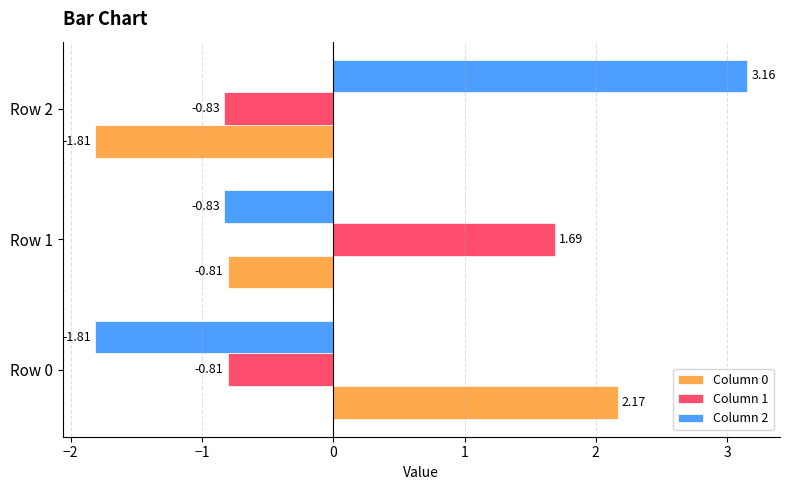

What is the difference between the maximum and minimum values in the Column 1 series?

2.5